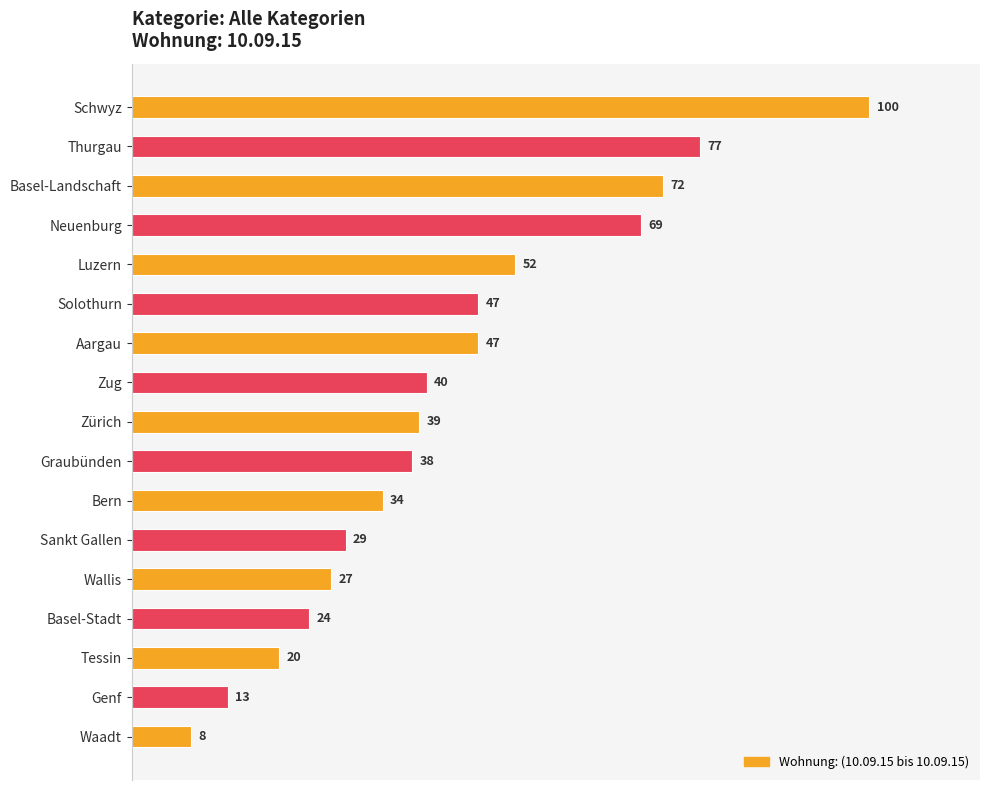

Is it true that the value at Graubünden is 54?

False